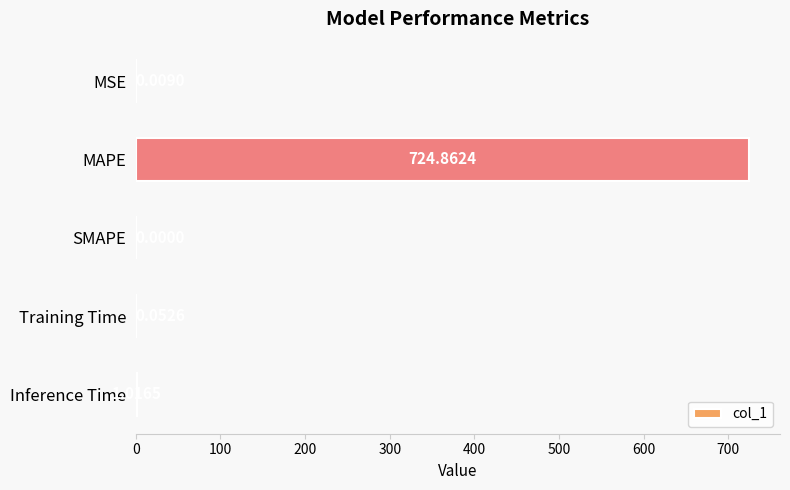

What is the sum of all values?

725.9